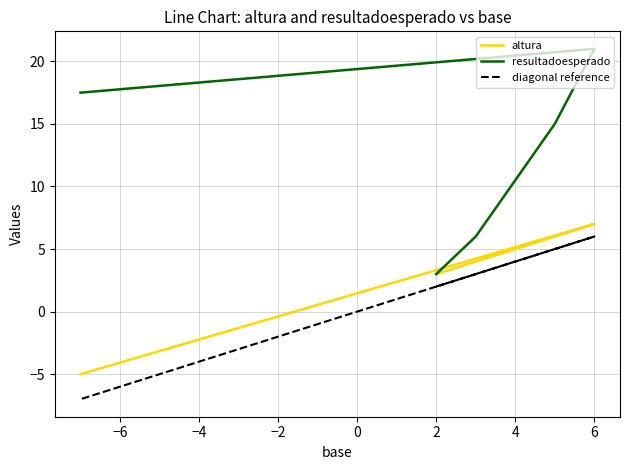

What is the difference between the highest and lowest values at 0?

24.5